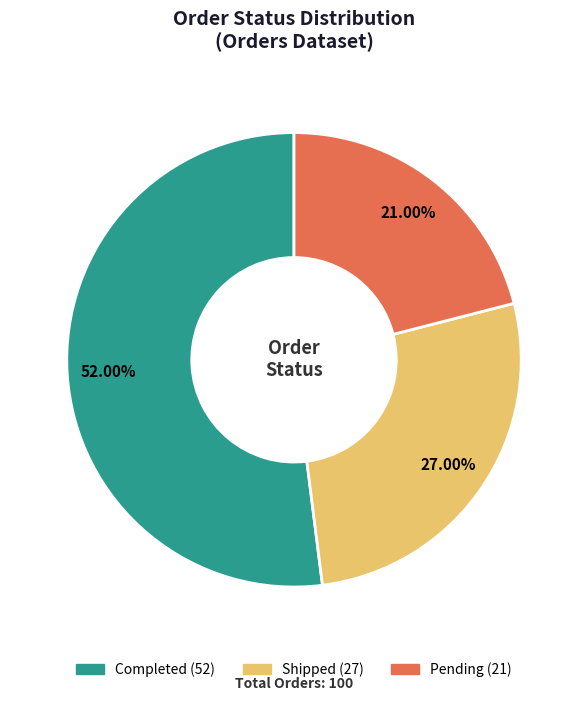

What is the ratio of the value at Pending to the value at Completed?

0.4